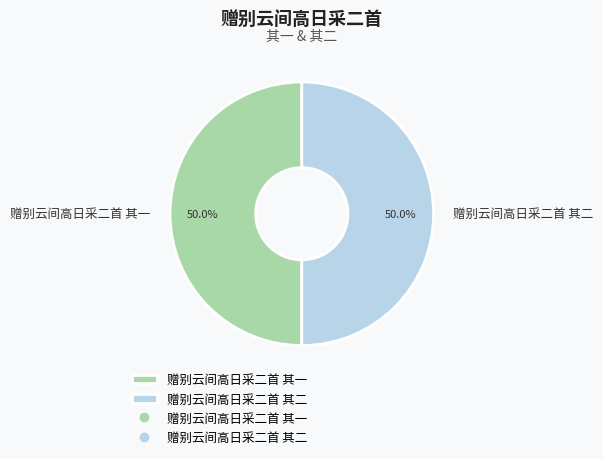

How many slices are in this pie chart?

2